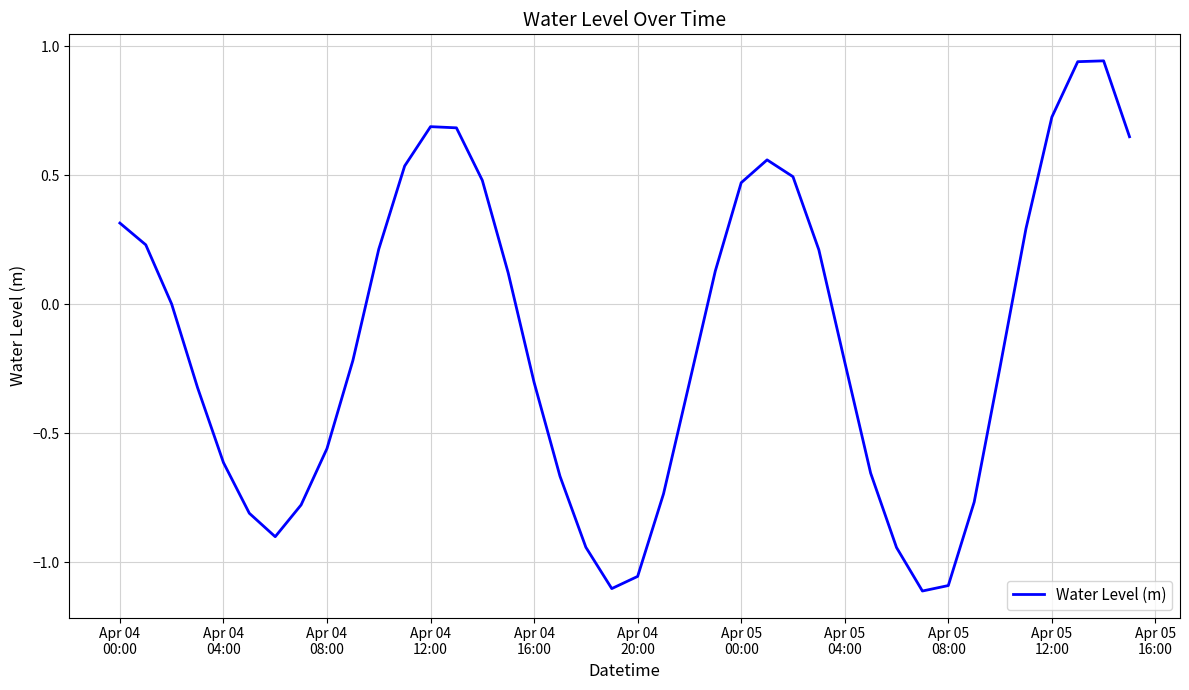

How many lines are shown in the chart?

1